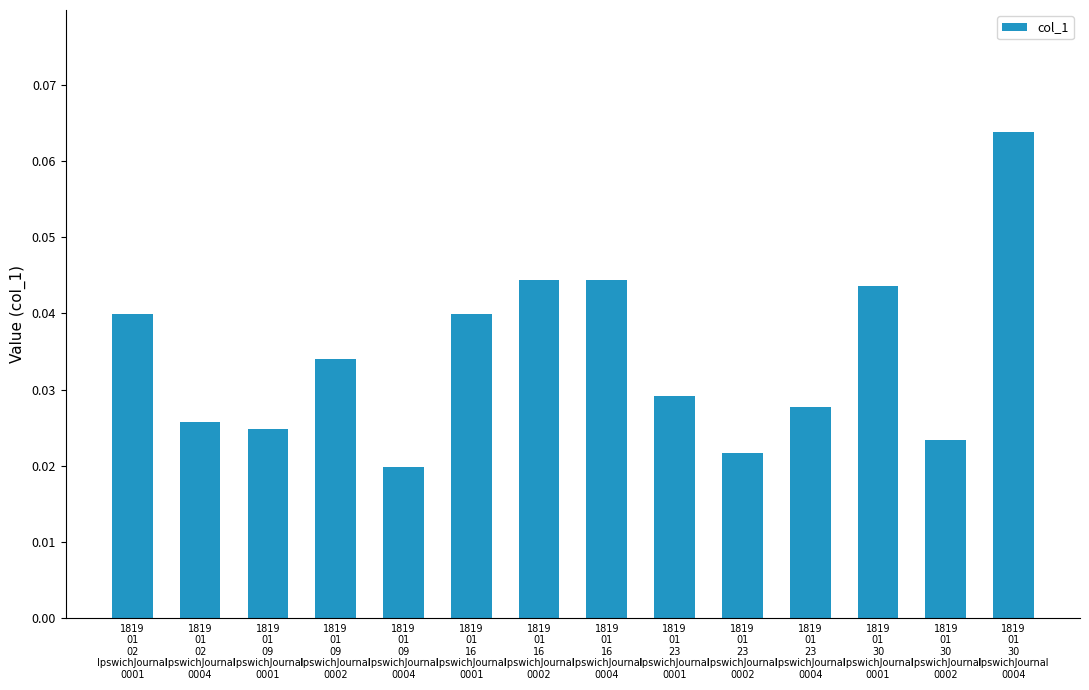

What position from the right is 1819
01
30
IpswichJournal
0004?

1